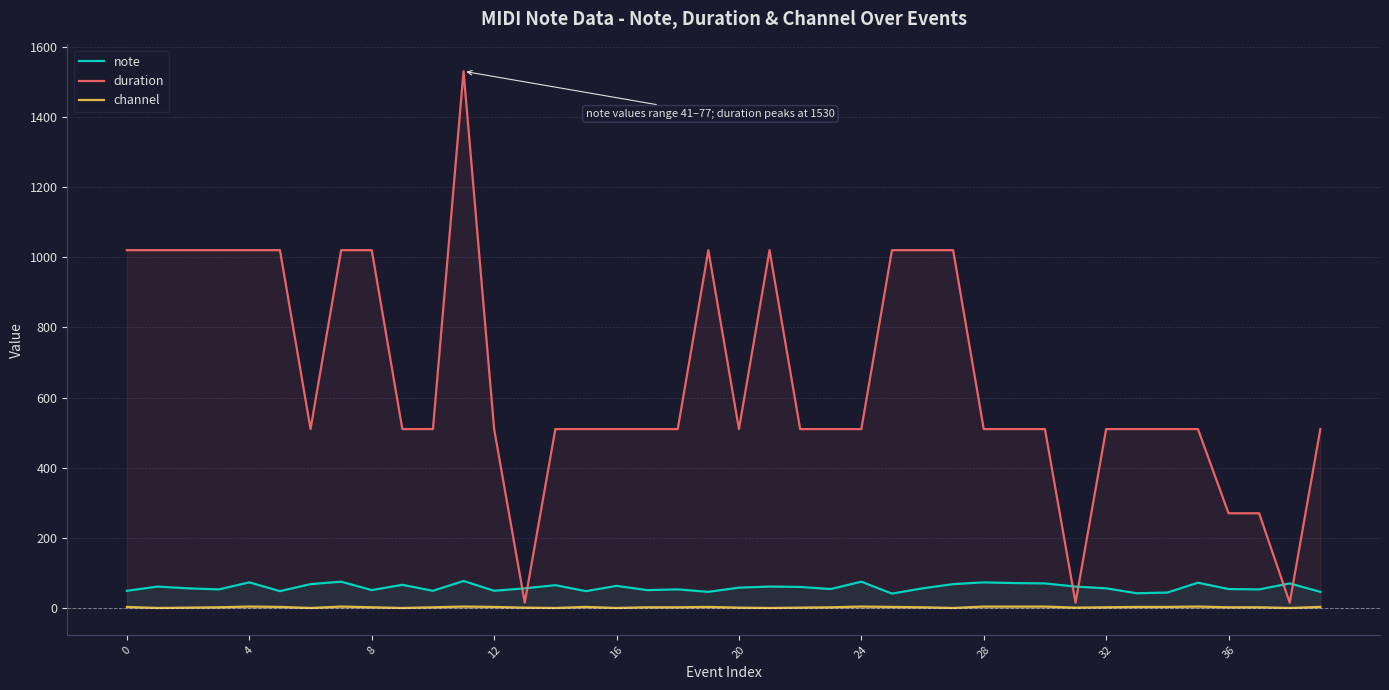

What is the value of the duration point at the 22nd from the left?

1020